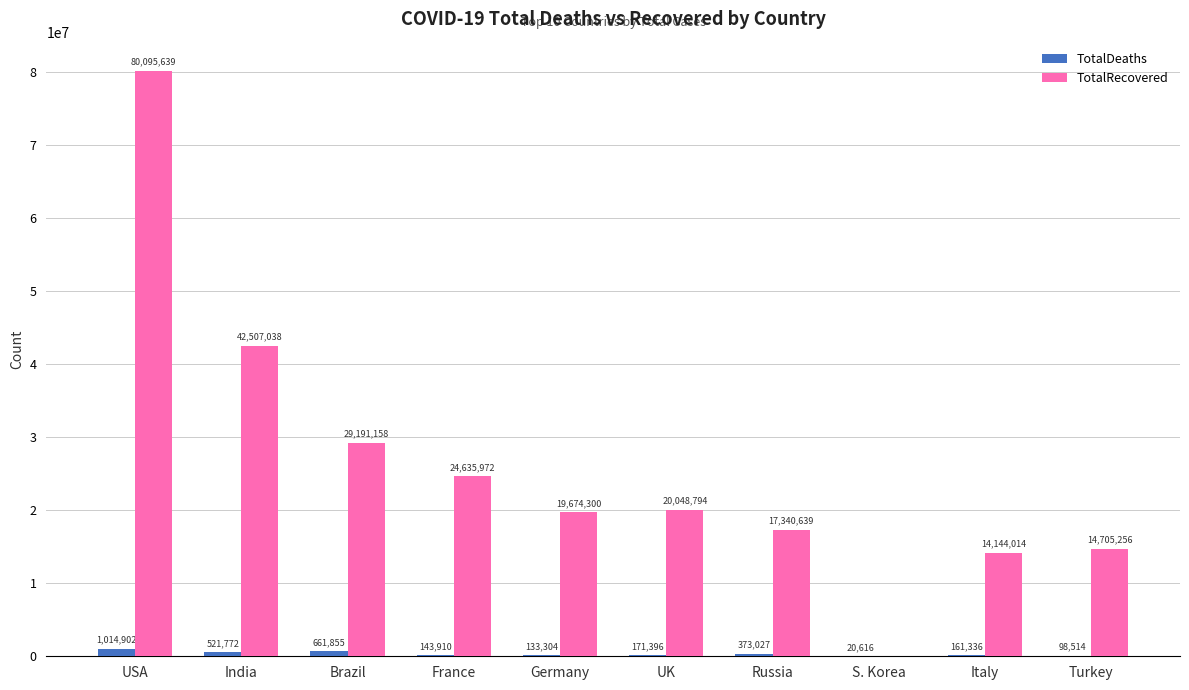

Where does the TotalRecovered series first go above 20048794?

USA